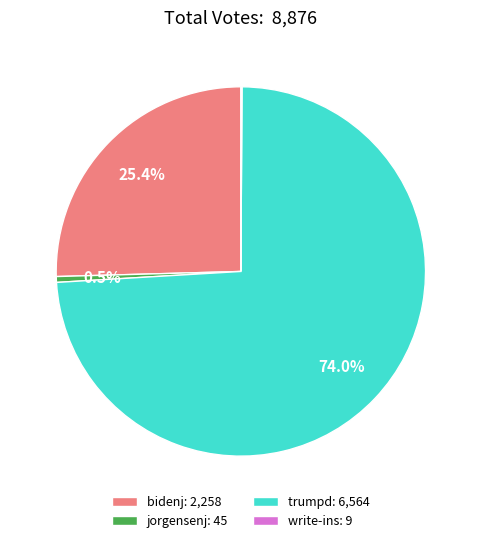

To the nearest percent, what portion does jorgensenj represent?

1%